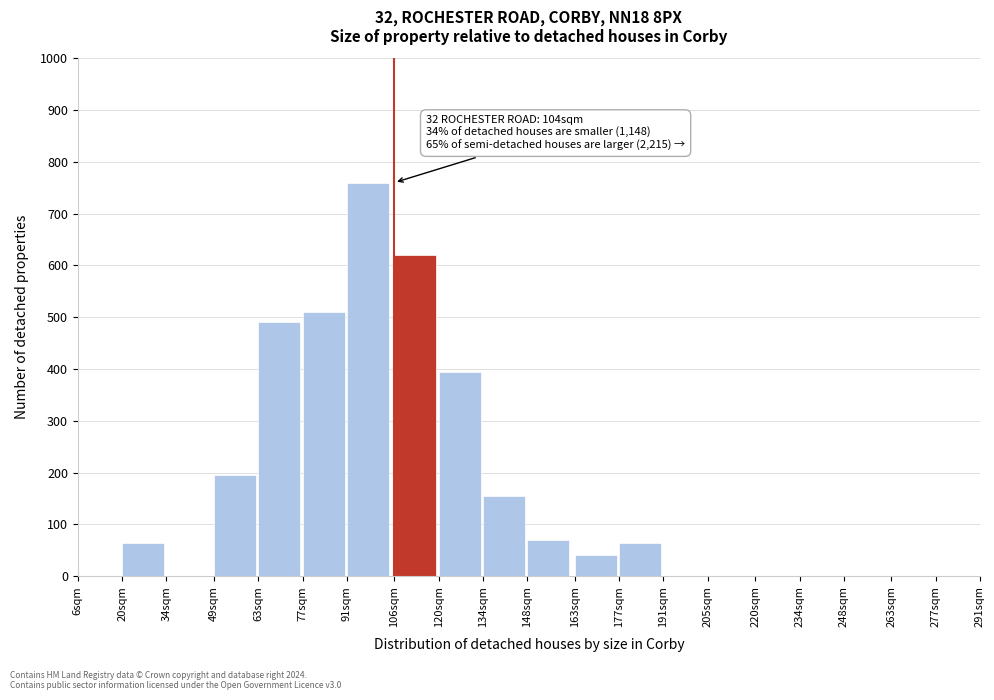

Reading right to left, list all the values displayed in this chart.

277sqm=0	263sqm=0	248sqm=0	234sqm=0	220sqm=0	205sqm=0	191sqm=0	177sqm=65	163sqm=40	148sqm=70	134sqm=155	120sqm=395	106sqm=620	91sqm=760	77sqm=510	63sqm=490	49sqm=195	34sqm=0	20sqm=65	6sqm=0